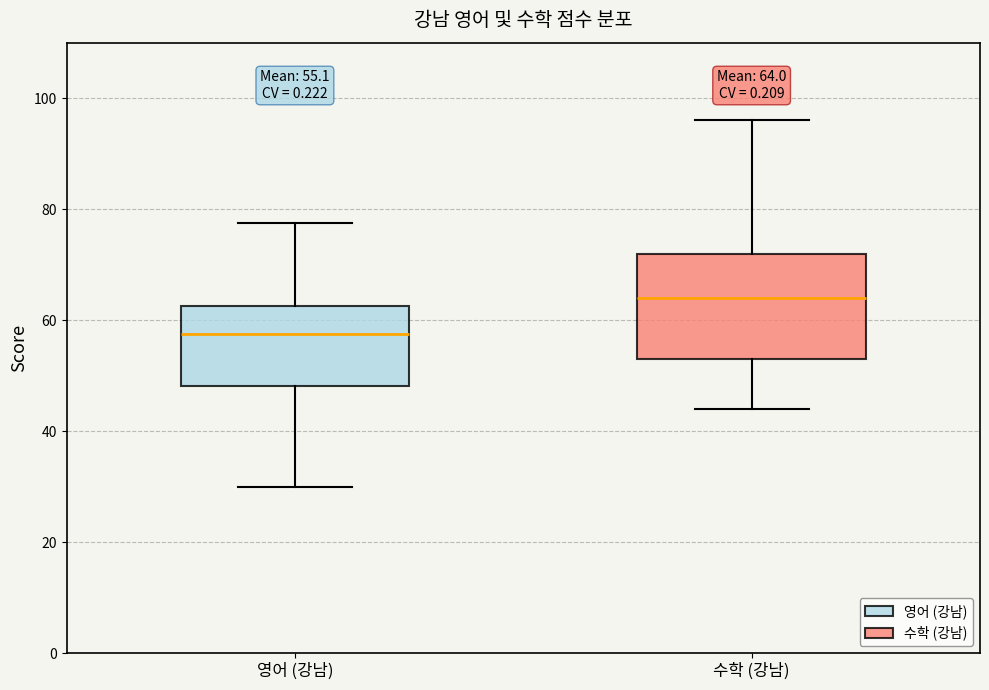

Which box has the highest median line?

수학 (강남)